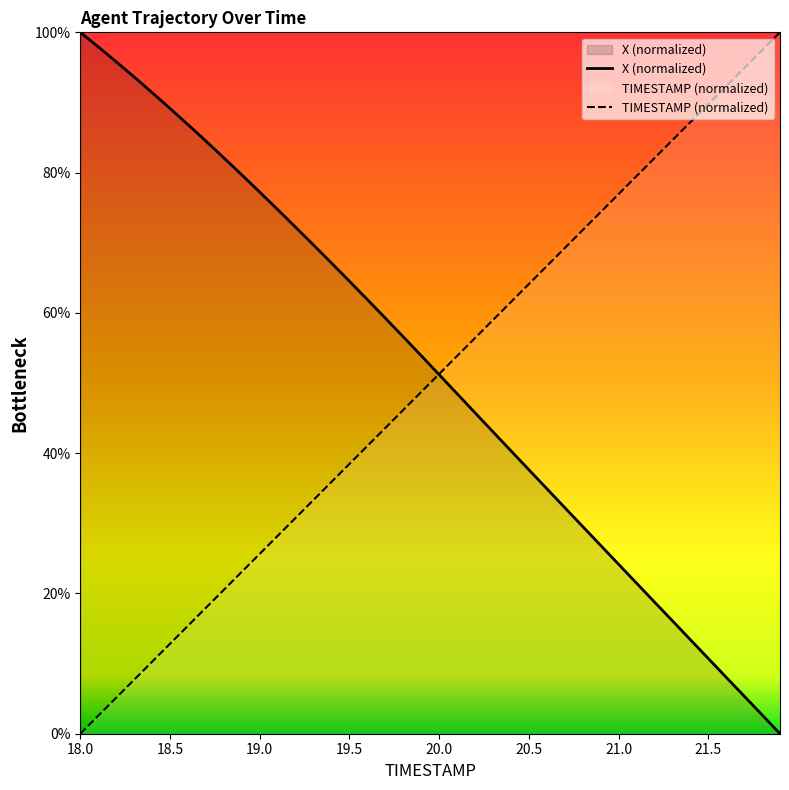

List the series in order of their peak value, lowest first.

X, TIMESTAMP